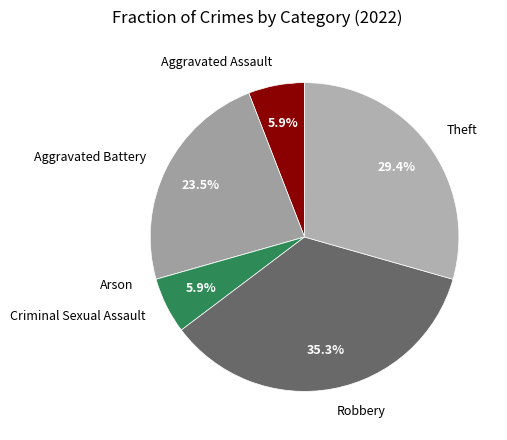

Which slice is the largest?

Robbery